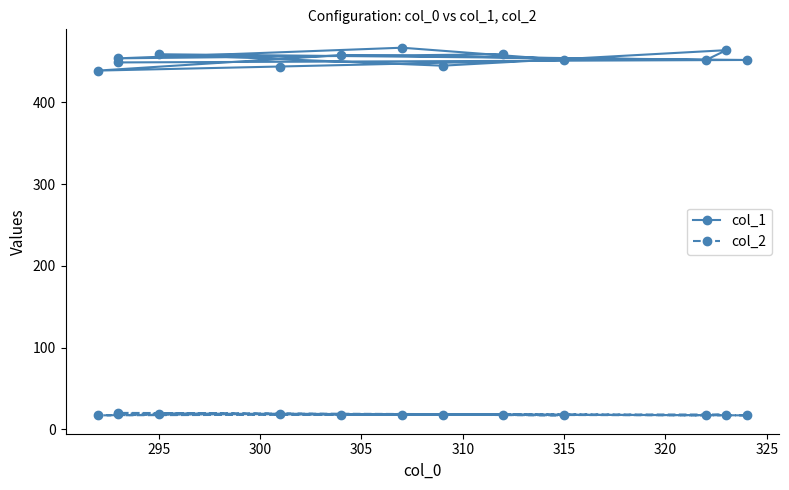

True or false: col_1 and col_2 intersect in this chart.

False